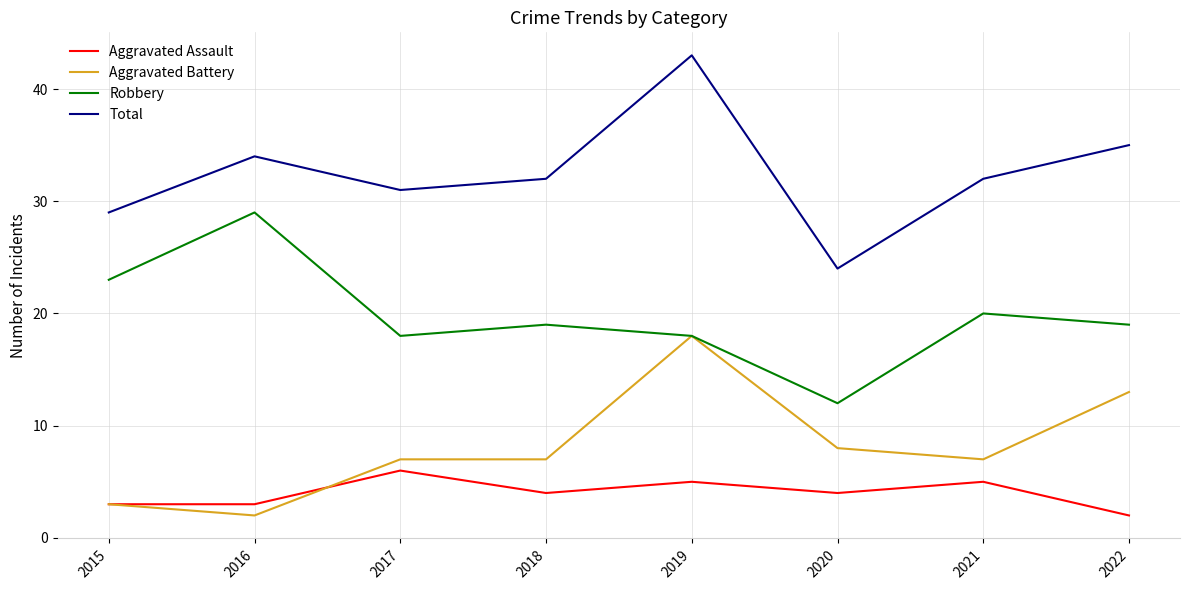

What is the total value across all series at 2020?

48